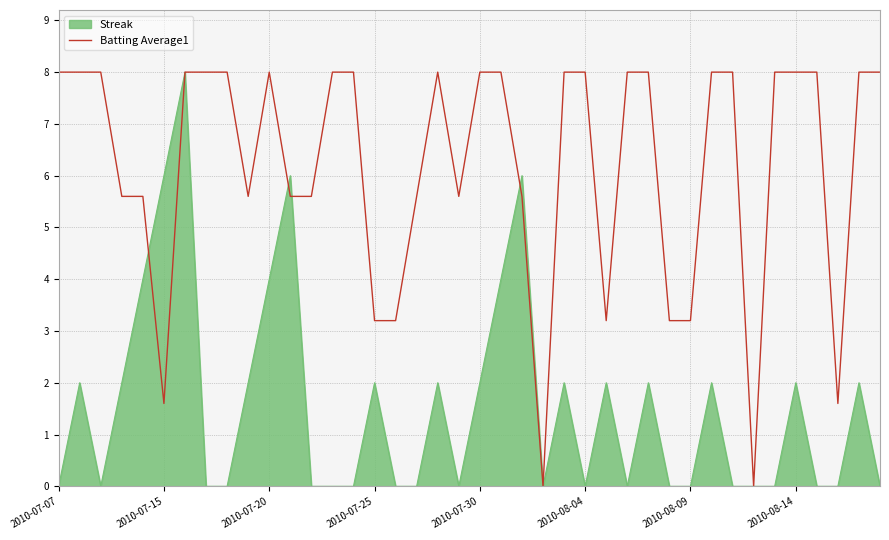

Does the chart have visible grid lines?

Yes